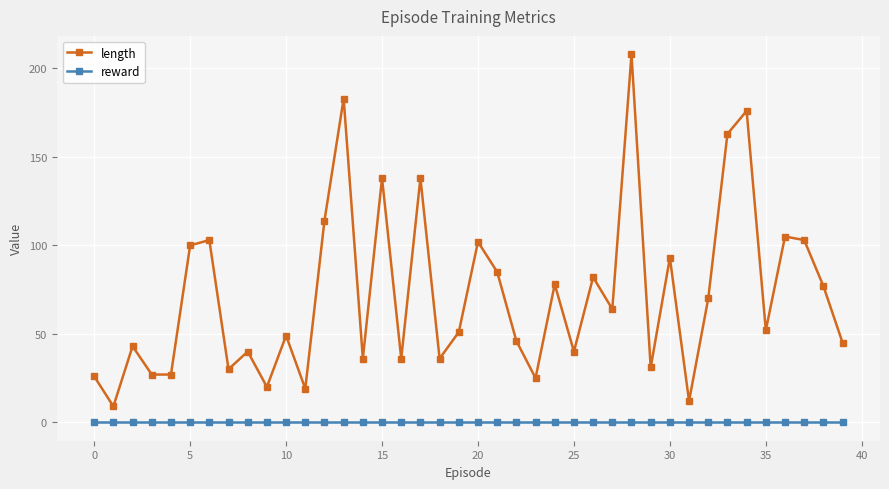

What is the highest value of the length series?

208